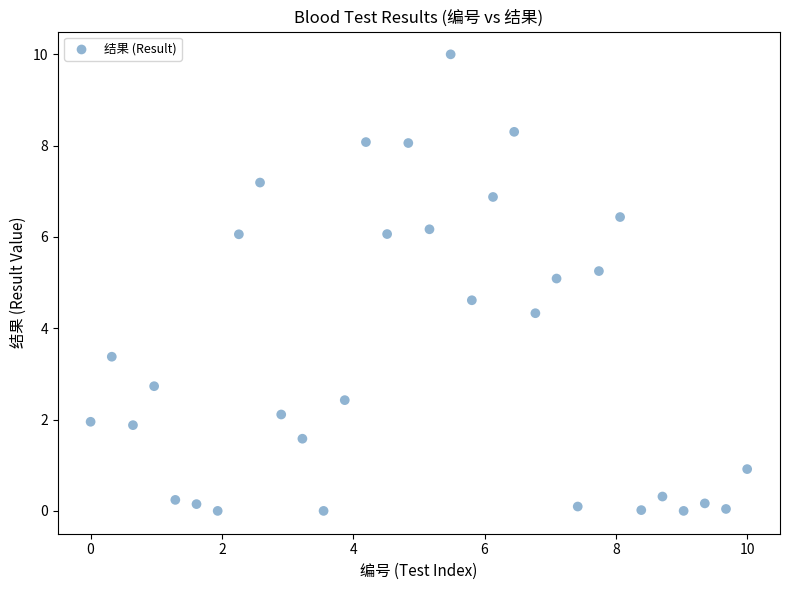

What is the range of X values (max minus min)?

10.0